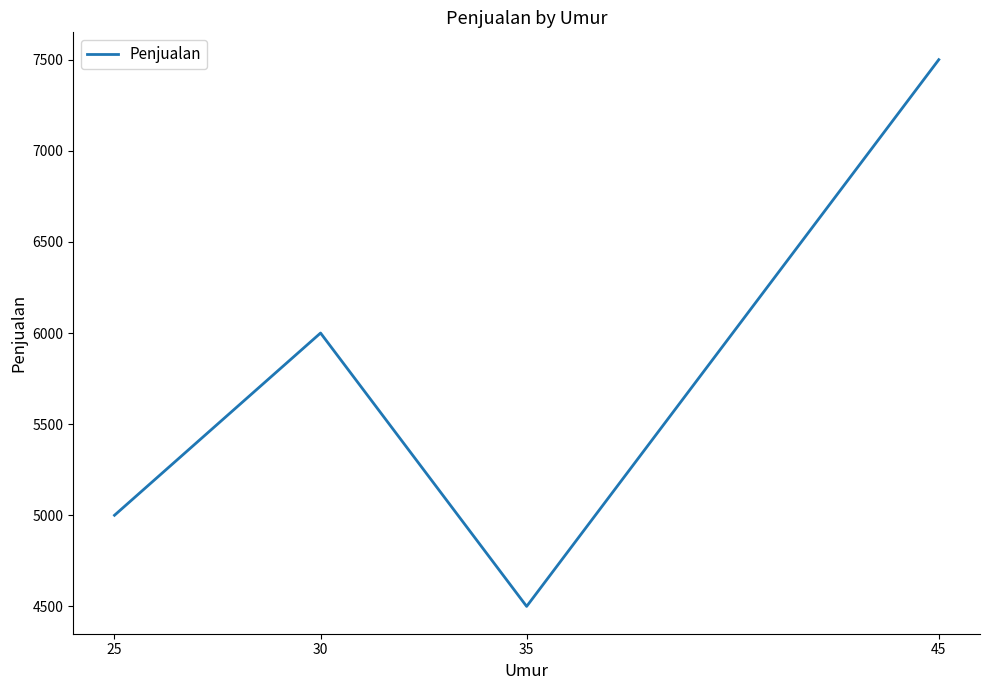

Is it true that the value at 25 is 5000?

True